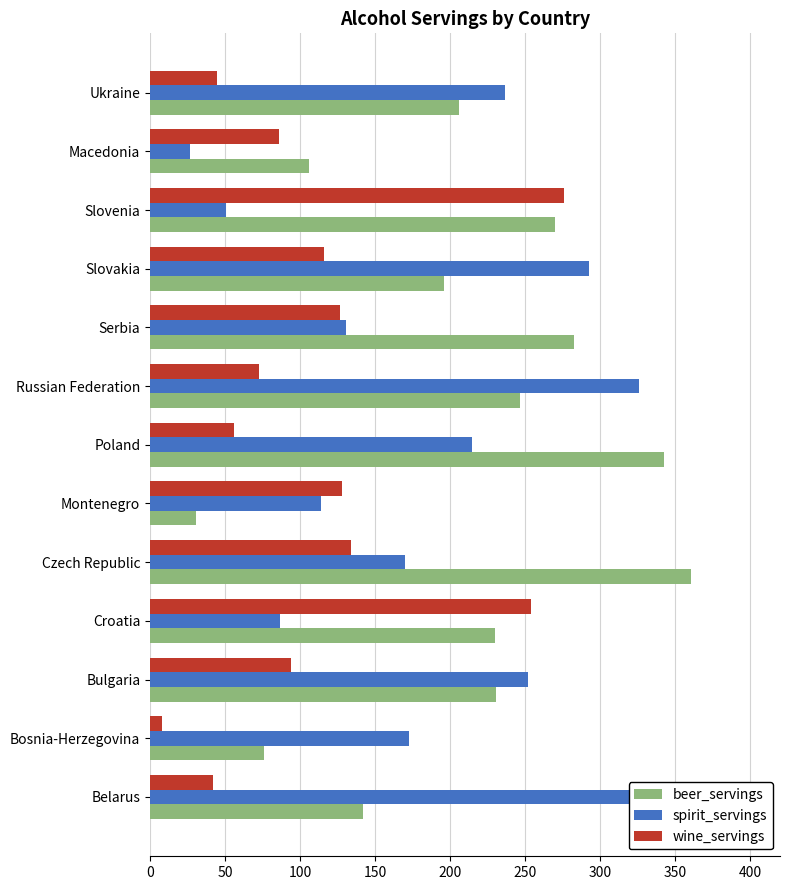

Is the value of beer_servings at Montenegro greater than the value of wine_servings at Ukraine?

No